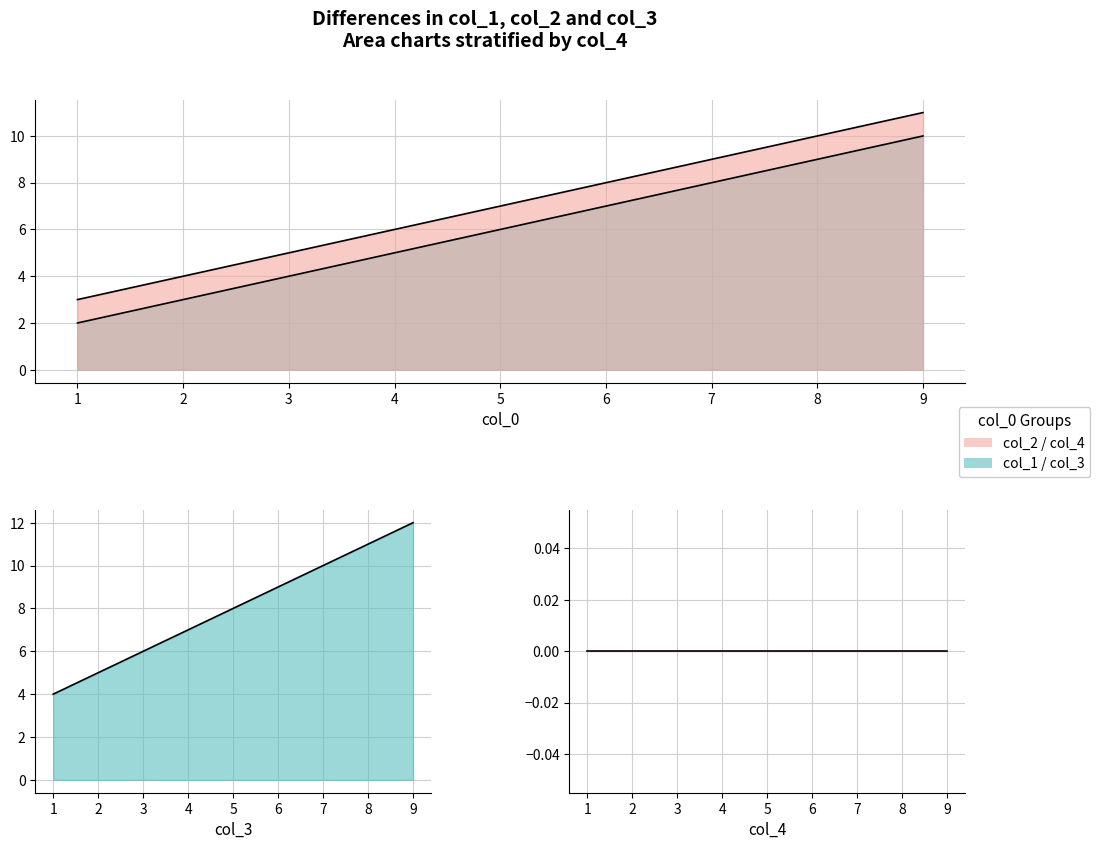

List the series in order of their overall mean, highest first.

col_3, col_2, col_1